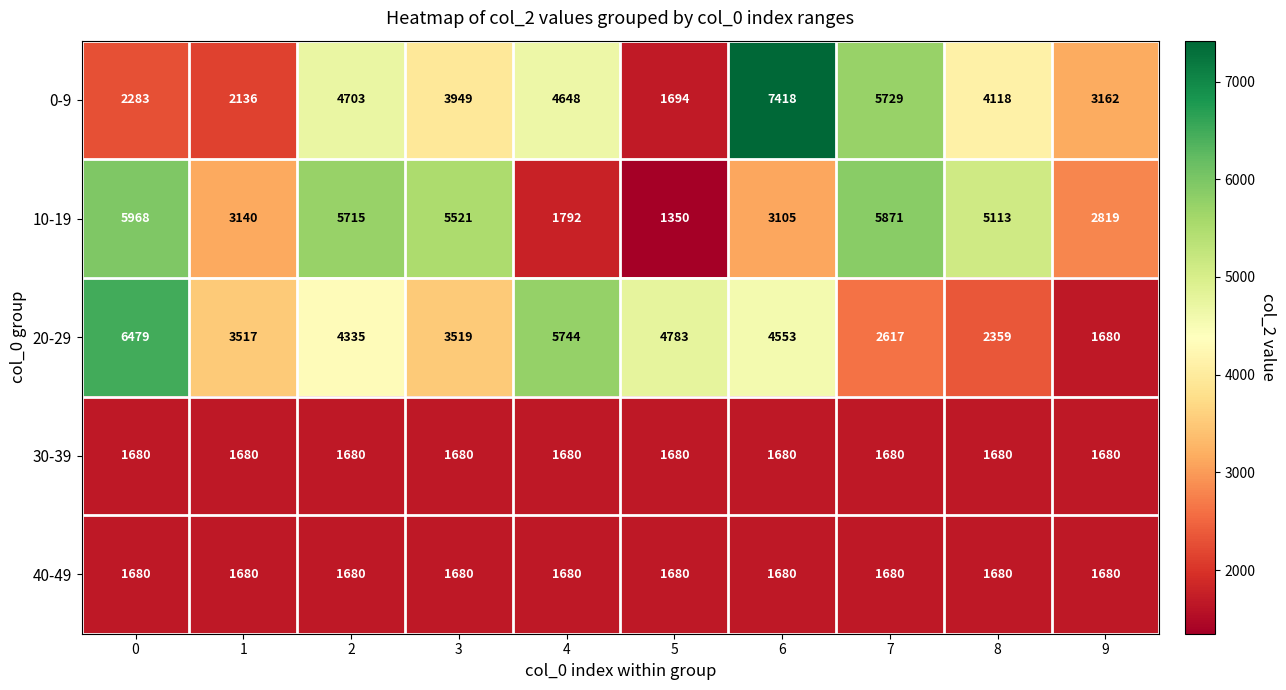

True or false: 10-19 has a value of 7472 at 8.

False